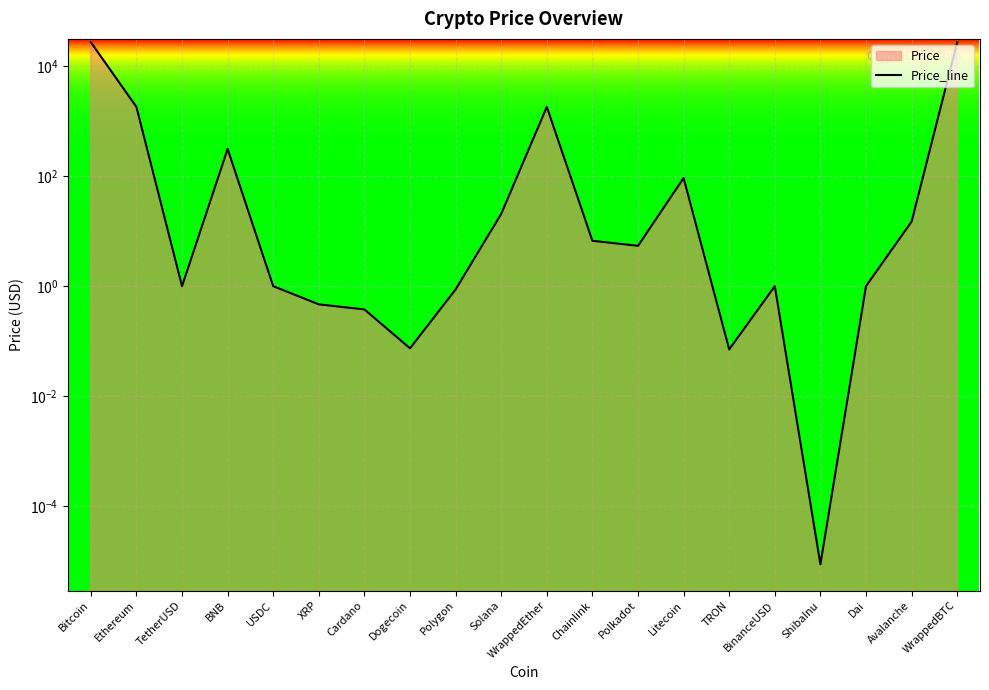

How many points are lower than both their immediate neighbors (excluding endpoints)?

5